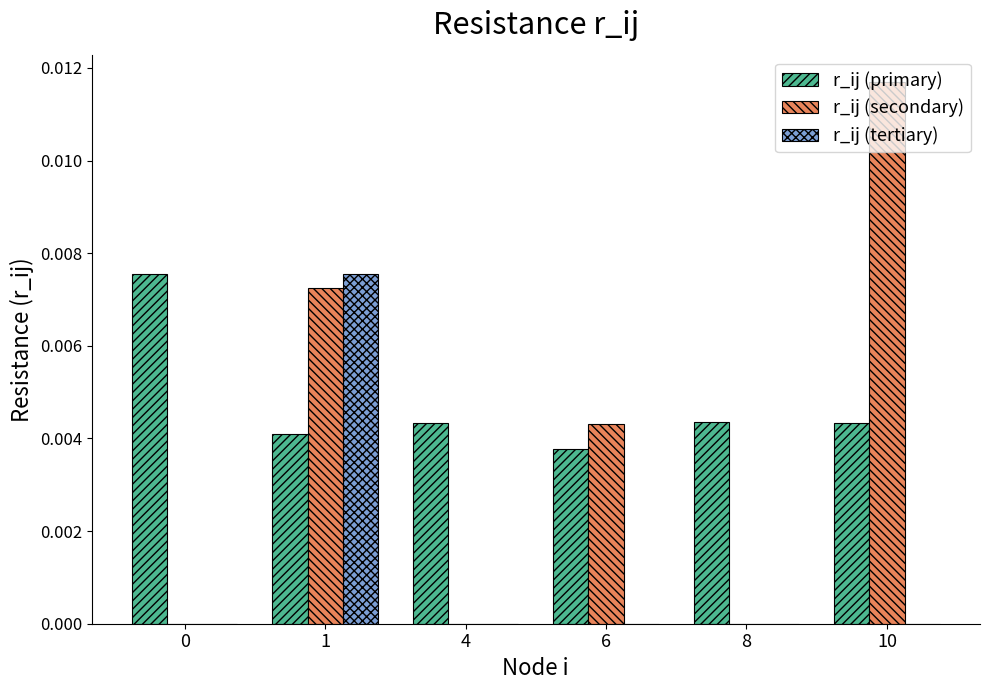

Are the bars horizontal?

No